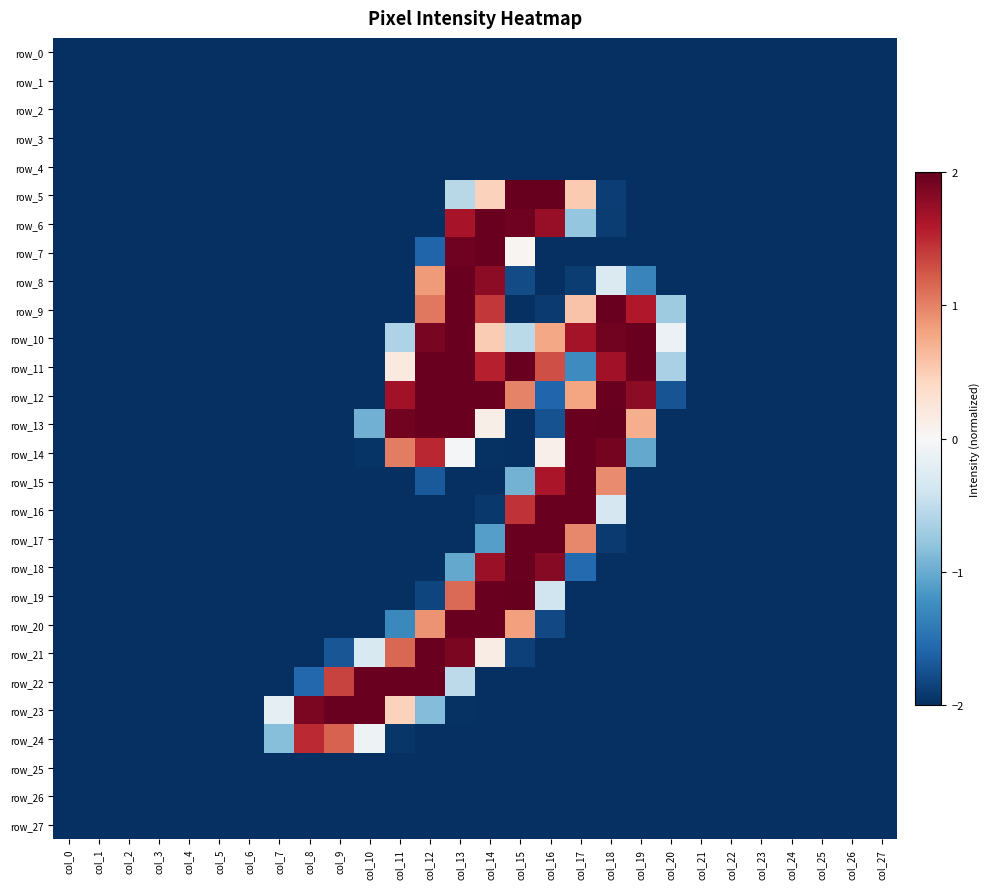

What is the maximum value shown in the chart?

2.0